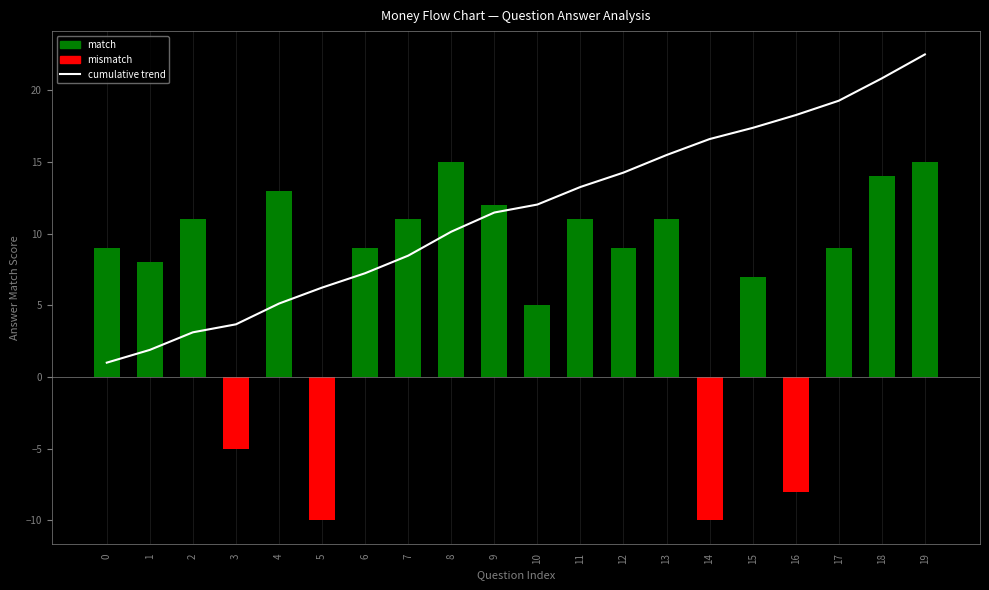

The value at 2 is 3.1. True or false?

True